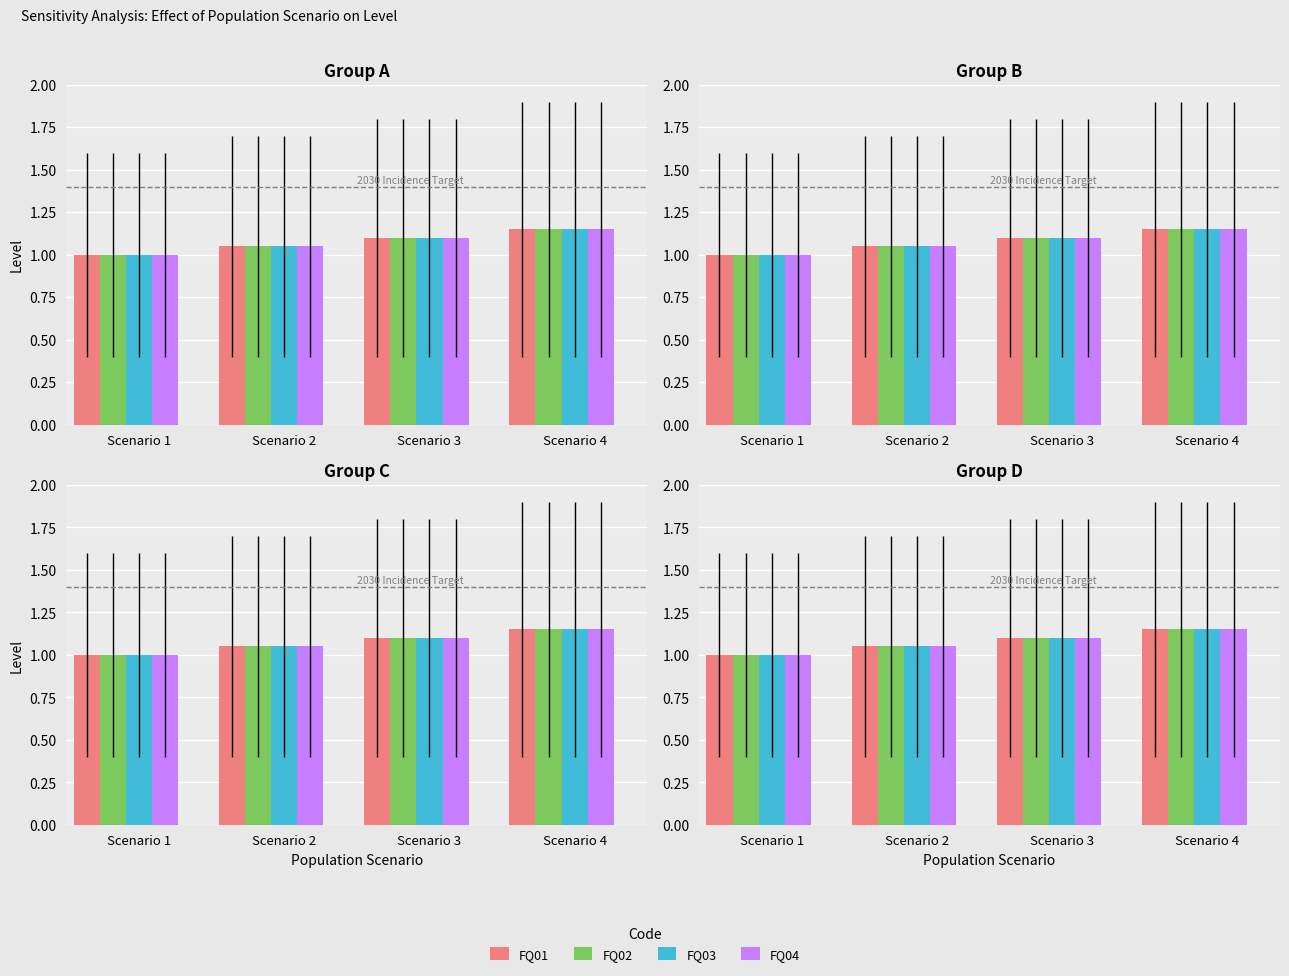

Rank the series by their maximum value, from lowest to highest.

FQ01, FQ02, FQ03, FQ04